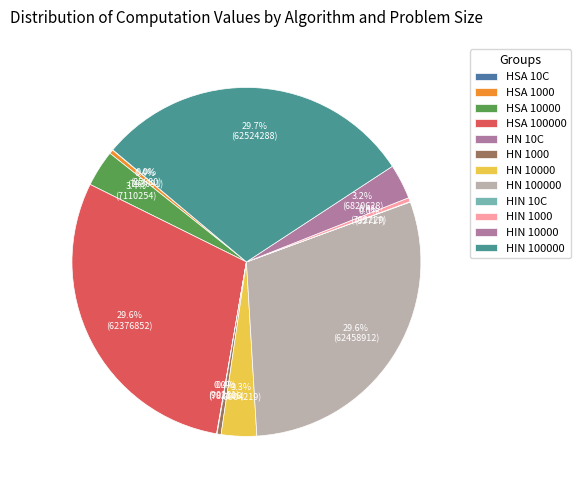

To the nearest percent, what percentage of the pie is HN 100000?

30%